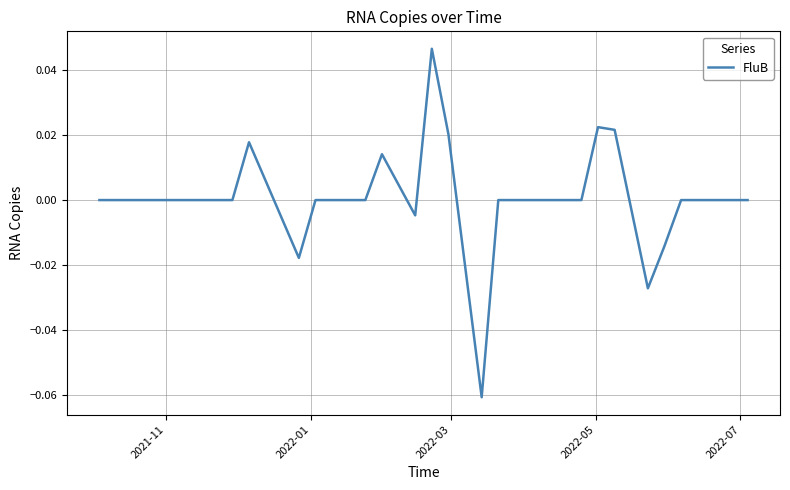

Does the chart display data point markers on the line(s)?

No